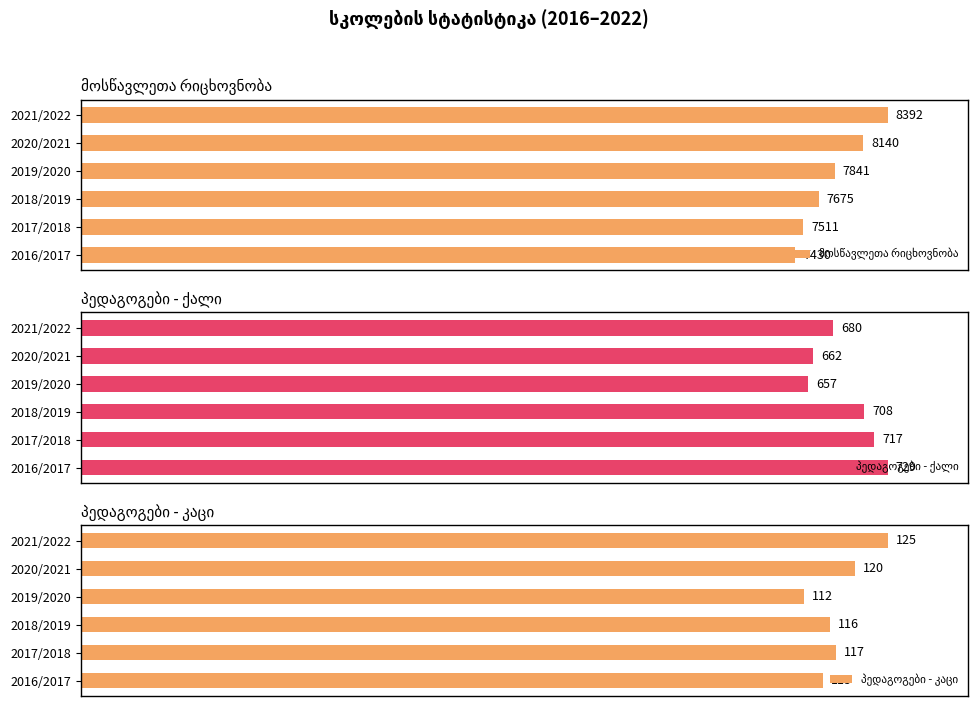

What is the value of the პედაგოგები - ქალი bar at the 4th from the left?

657